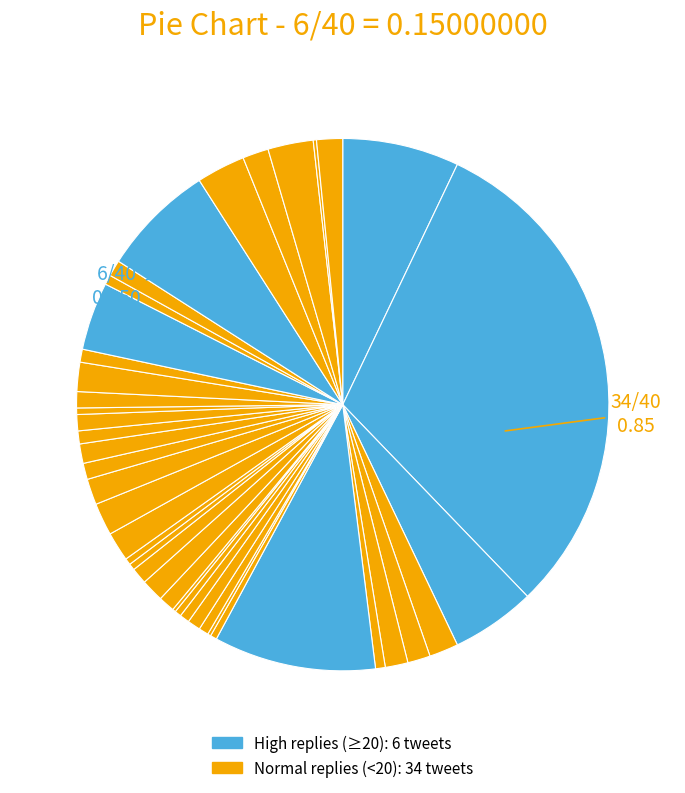

How many segments does this pie chart have?

40